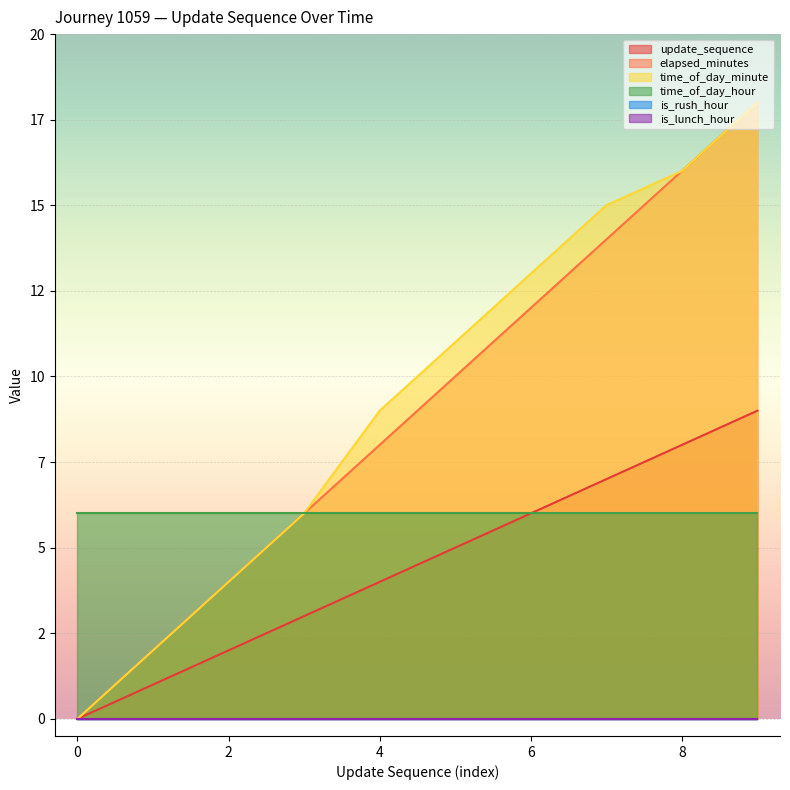

The update_sequence series shows 4 at 7. True or false?

False